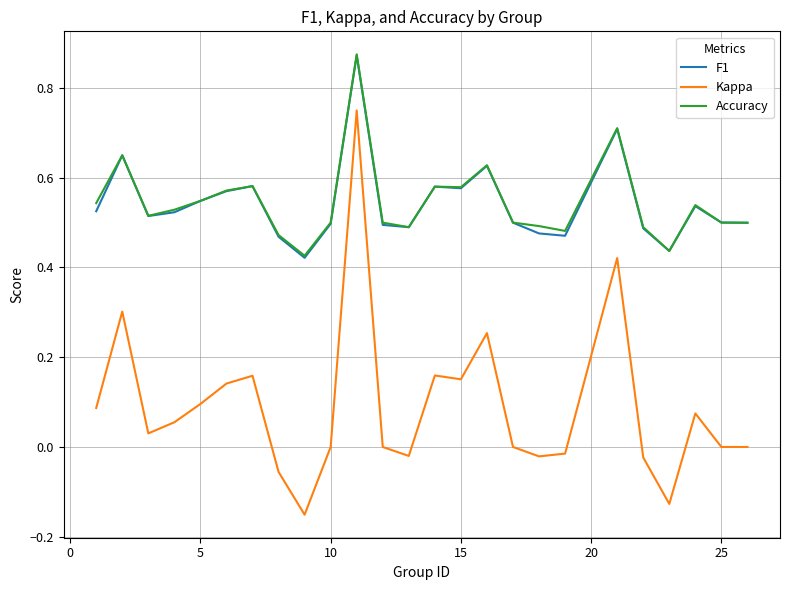

Which series has the largest range (max minus min)?

Kappa